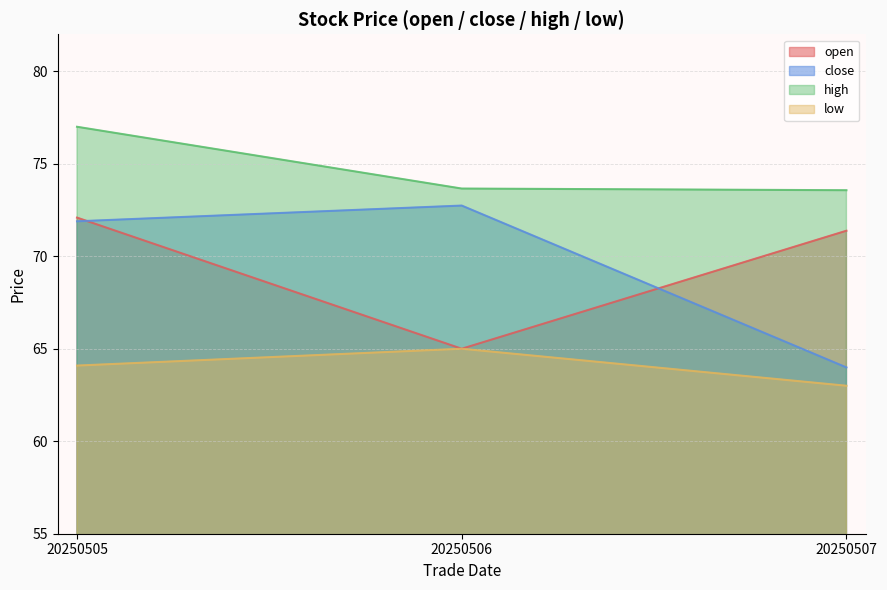

What is the value of the low point at the 2nd from the left?

65.0